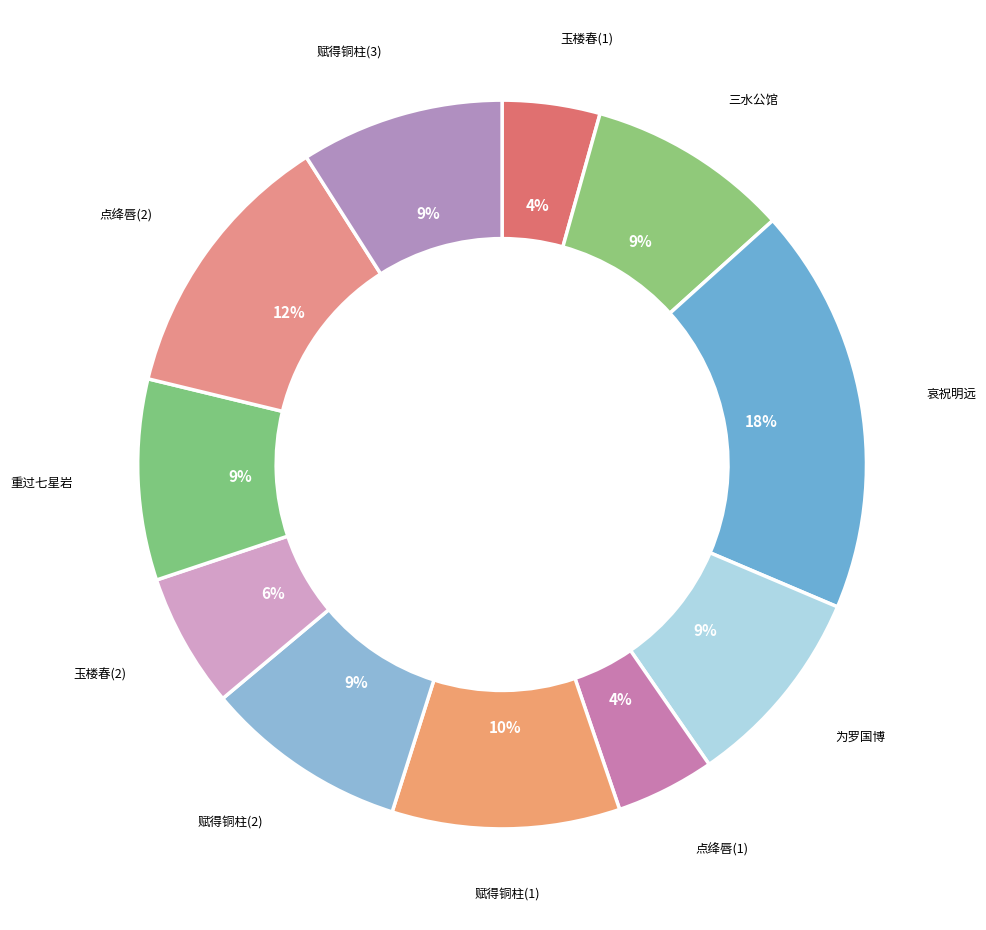

Count the number of slices in the pie.

11